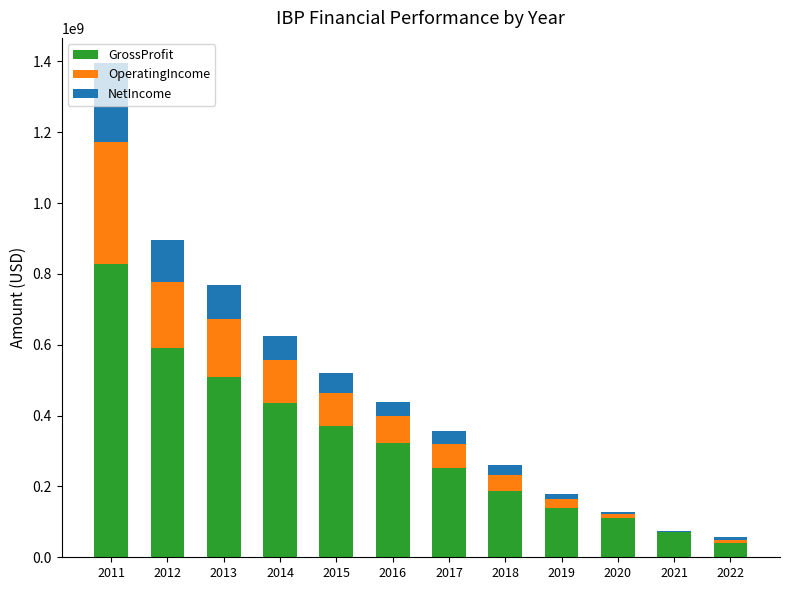

How many data points in NetIncome are above 41140000?

5